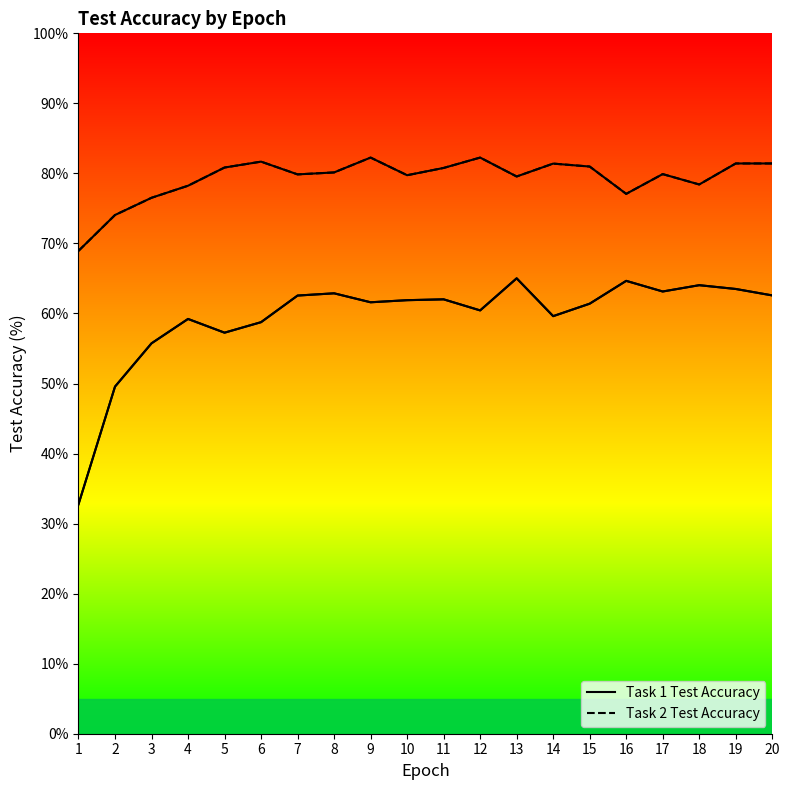

Where is Task 2 Test Accuracy nearest to the value 75?

2